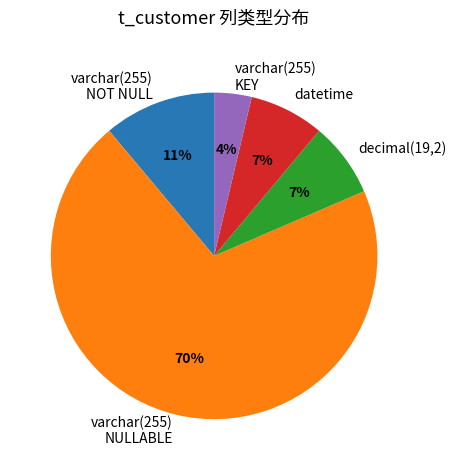

What is the largest slice in the pie chart?

varchar(255) NULLABLE